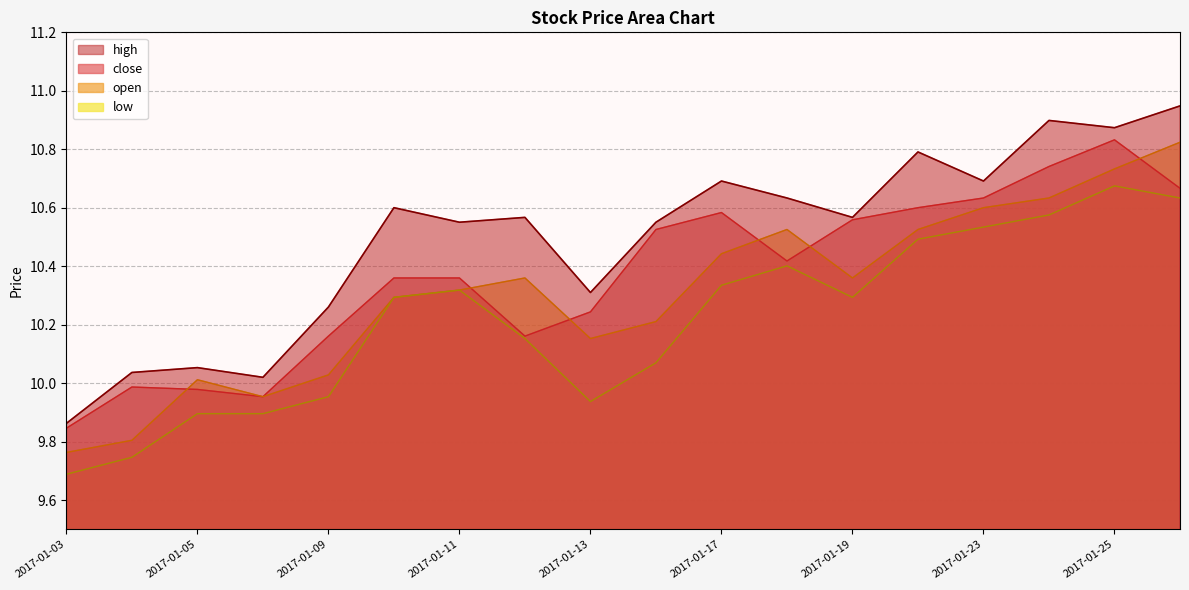

Which series changed the most between 2017-01-12 and 2017-01-26?

close